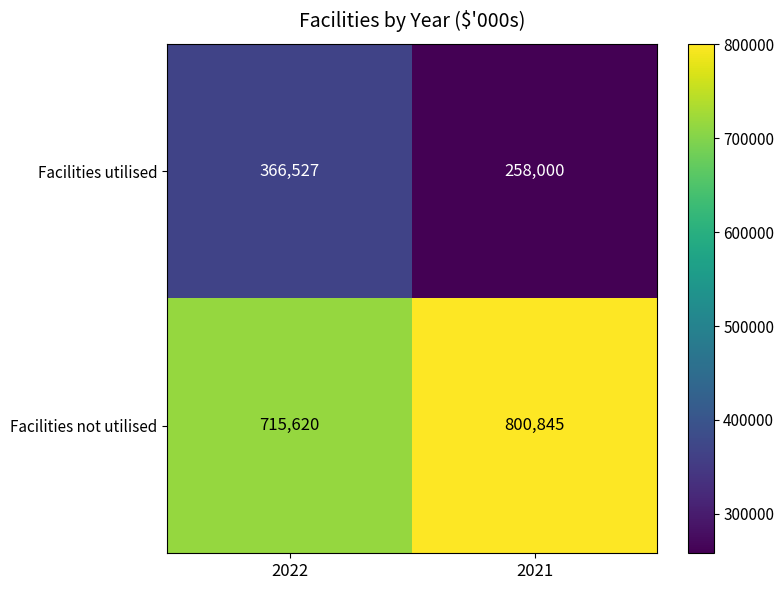

Reading left to right, list all the values displayed in this chart.

Facilities utilised: 2022=366527	2021=258000
Facilities not utilised: 2022=715620	2021=800845